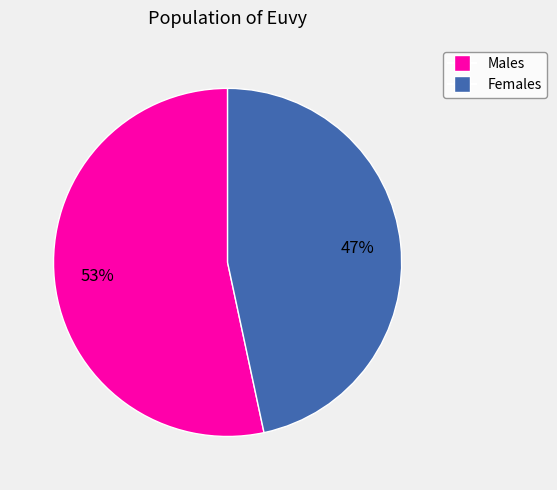

Count the number of slices in the pie.

2